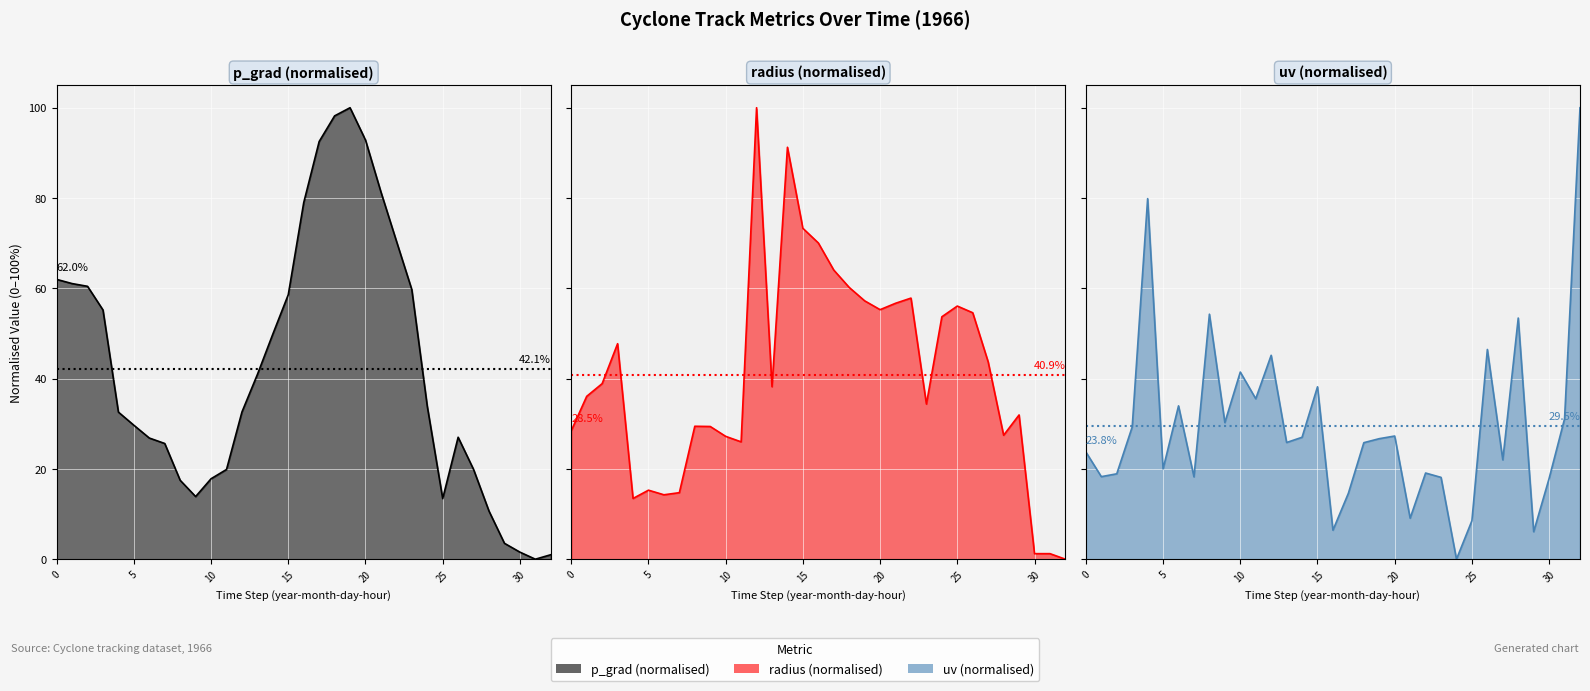

Which series changed the most between 12 and 17?

p_grad (normalised)